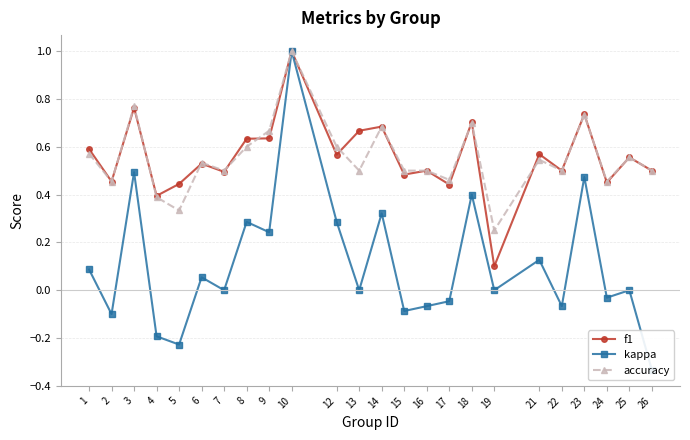

What value does the f1 series have at 17?

0.4